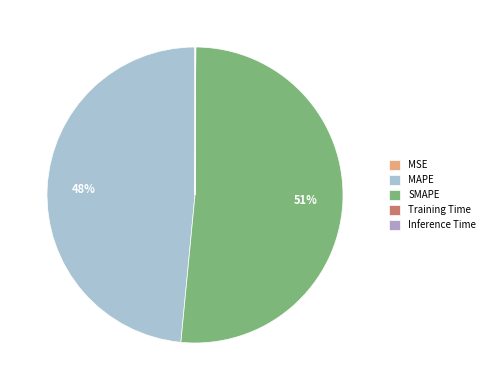

To the nearest percent, what is the combined percentage of Training Time and SMAPE?

51%